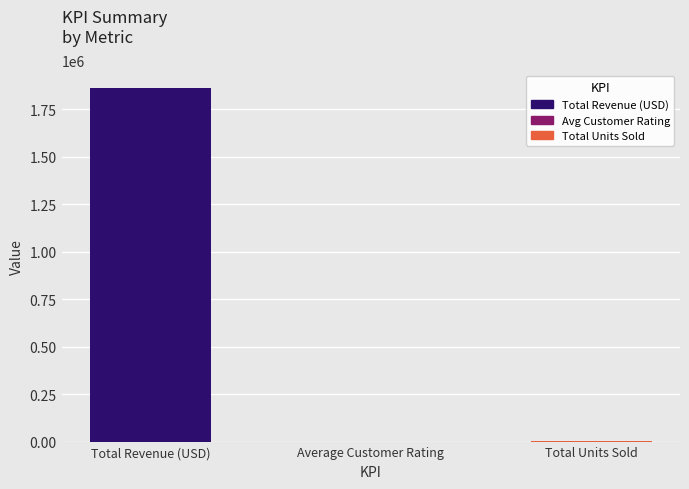

Read the value at Average Customer Rating.

4.4